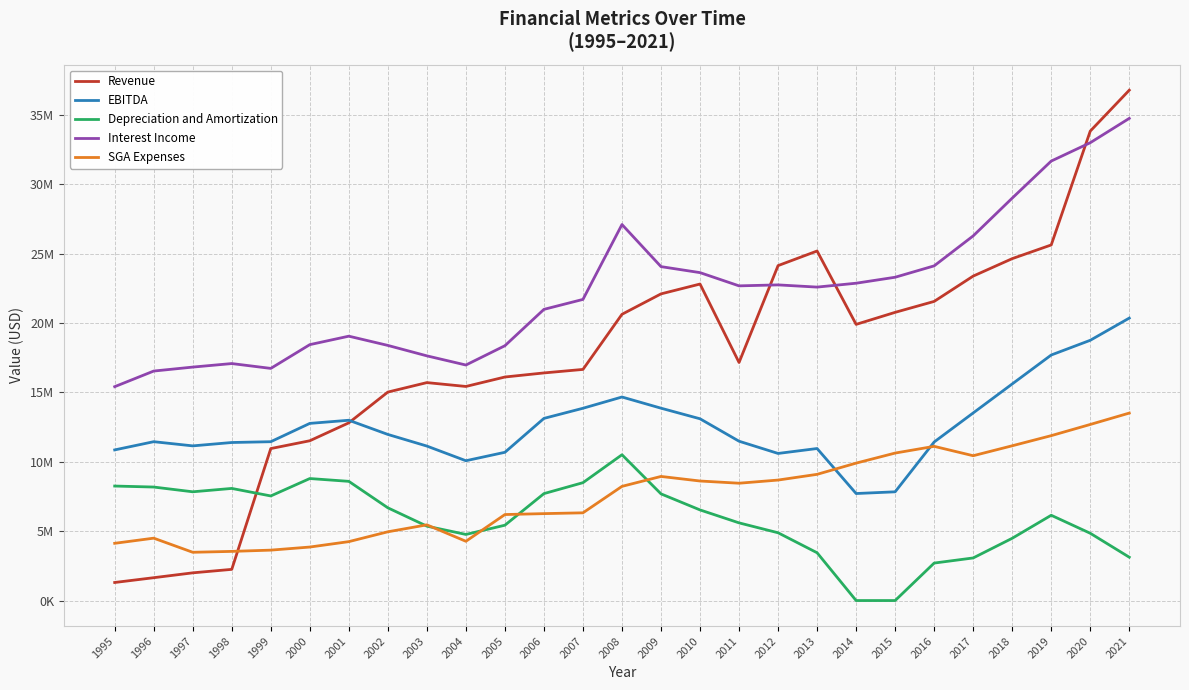

Reading left to right, list all the values displayed in this chart.

Revenue: 1995=1300652	1996=1645602	1997=1995699	1998=2246183	1999=10947614	2000=11510818	2001=12801833	2002=15017926	2003=15700137	2004=15421876	2005=16102885	2006=16396932	2007=16649619	2008=20620959	2009=22091225	2010=22800548	2011=17148735	2012=24127972	2013=25180216	2014=19894533	2015=20761039	2016=21548815	2017=23372559	2018=24629515	2019=25615687	2020=33815851	2021=36765524
EBITDA: 1995=10851413	1996=11443097	1997=11141900	1998=11384568	1999=11442344	2000=12761687	2001=12987877	2002=11965668	2003=11127997	2004=10071883	2005=10679156	2006=13121520	2007=13851577	2008=14662935	2009=13857305	2010=13093406	2011=11477578	2012=10596485	2013=10951377	2014=7708863	2015=7832577	2016=11422169	2017=13514127	2018=15602576	2019=17687462	2020=18747964	2021=20347843
Depreciation and Amortization: 1995=8248455	1996=8176426	1997=7834163	1998=8076622	1999=7534540	2000=8789134	2001=8586470	2002=6679910	2003=5359128	2004=4762170	2005=5427398	2006=7703088	2007=8491132	2008=10503016	2009=7684480	2010=6527737	2011=5595628	2012=4882319	2013=3442134	2014=0	2015=0	2016=2699299	2017=3068390	2018=4485088	2019=6143121	2020=4846686	2021=3121499
Interest Income: 1995=15406537	1996=16531797	1997=16817594	1998=17071710	1999=16722791	2000=18434770	2001=19044252	2002=18378628	2003=17626801	2004=16966345	2005=18357562	2006=20975844	2007=21692939	2008=27087650	2009=24054722	2010=23622427	2011=22668894	2012=22738887	2013=22579959	2014=22859493	2015=23289746	2016=24109752	2017=26268476	2018=28988630	2019=31658199	2020=32980352	2021=34734423
SGA Expenses: 1995=4123087	1996=4493402	1997=3476762	1998=3540702	1999=3631521	2000=3854032	2001=4244078	2002=4952412	2003=5452895	2004=4268960	2005=6195504	2006=6261405	2007=6319175	2008=8225214	2009=8940103	2010=8611184	2011=8451621	2012=8679298	2013=9091344	2014=9899608	2015=10623927	2016=11107921	2017=10432819	2018=11148568	2019=11878516	2020=12684255	2021=13504567